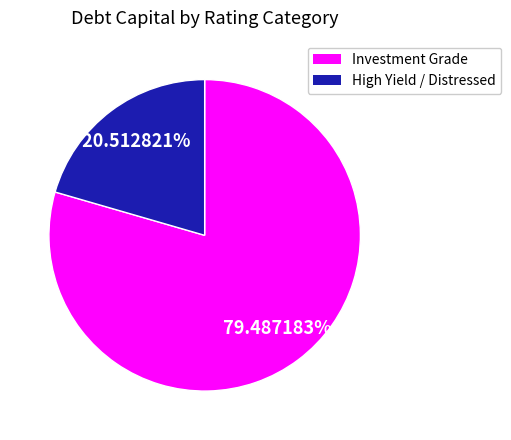

Does any single category account for the majority?

Yes